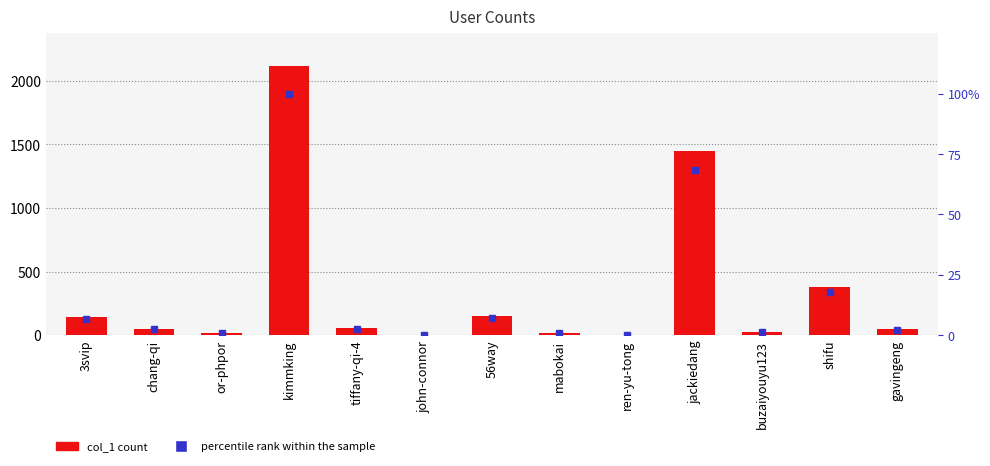

How many values in the percentile rank within the sample series are below 2?

5